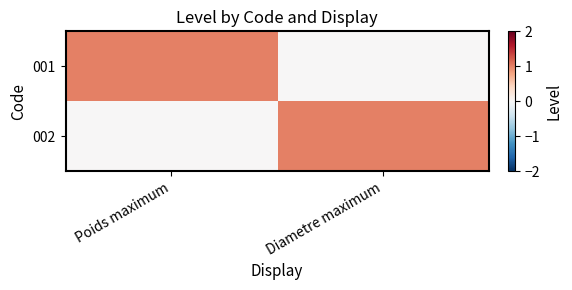

At how many categories does at least one series exceed 0?

2